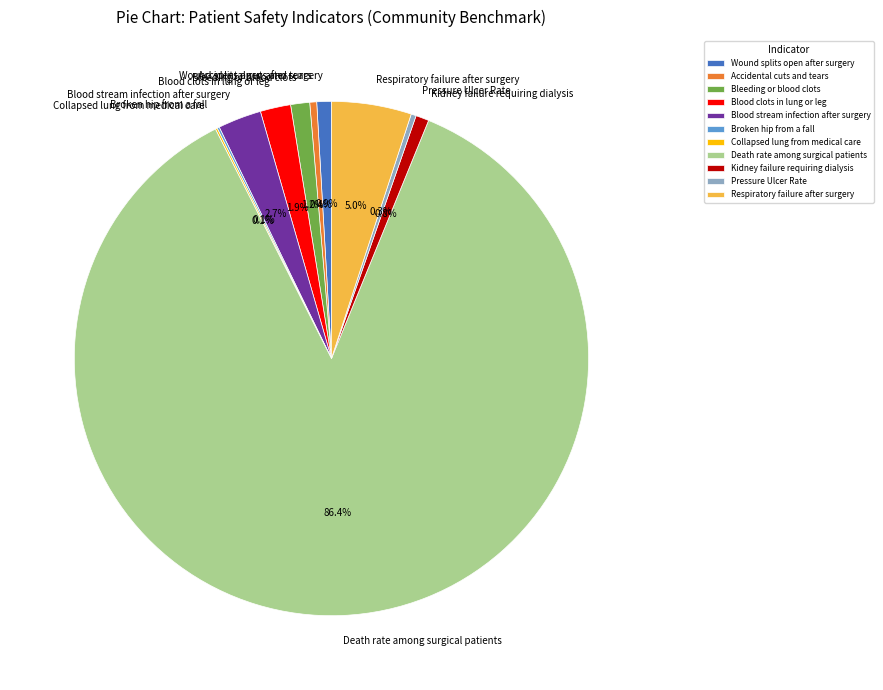

Which category has the biggest portion of the pie?

Death rate among surgical patients